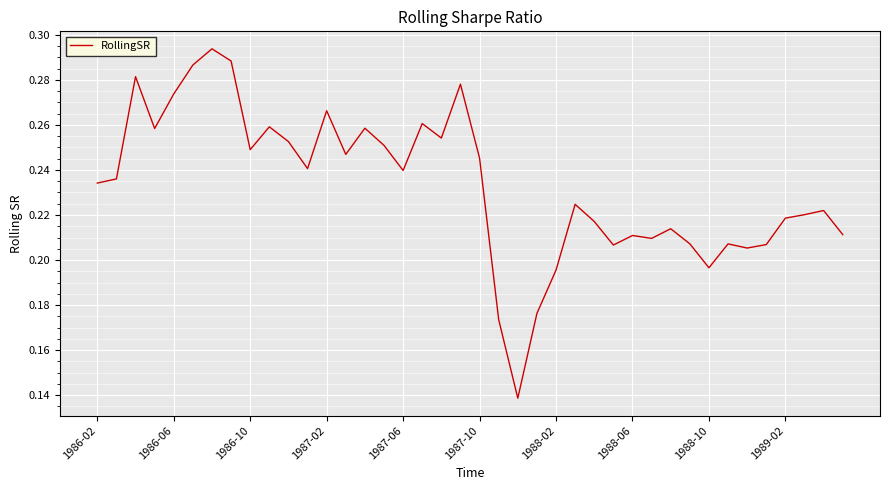

How many series are shown in this chart?

1